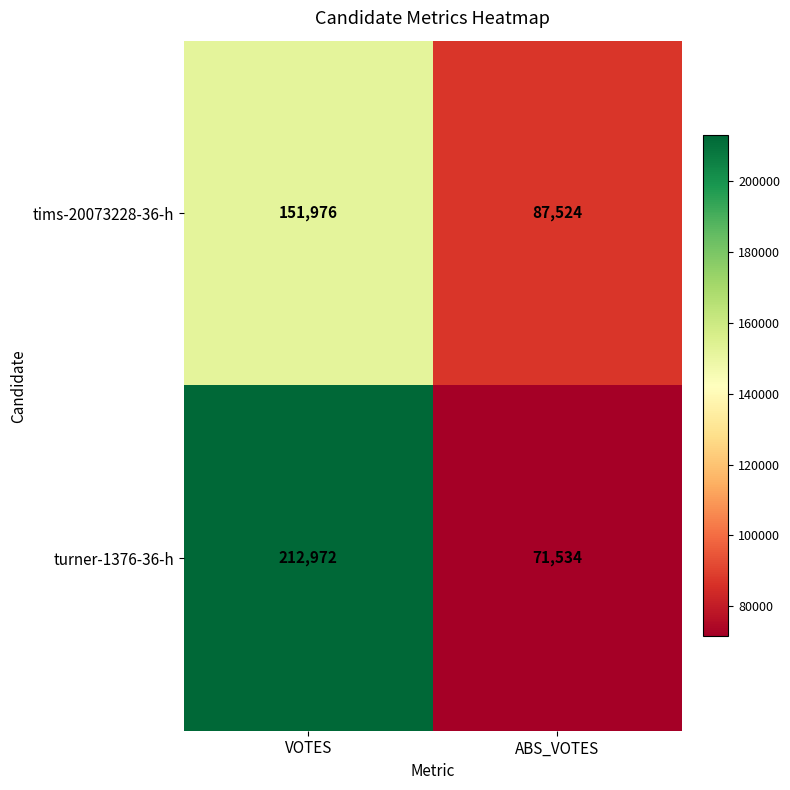

At which category is the sum across all series the highest?

VOTES